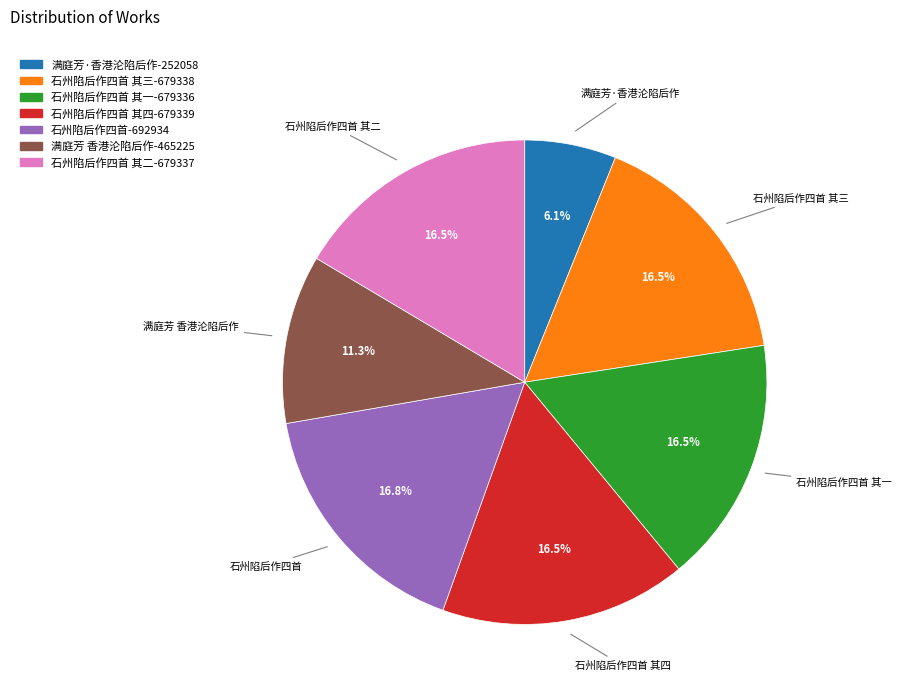

Is there any slice that represents more than half of the pie?

No